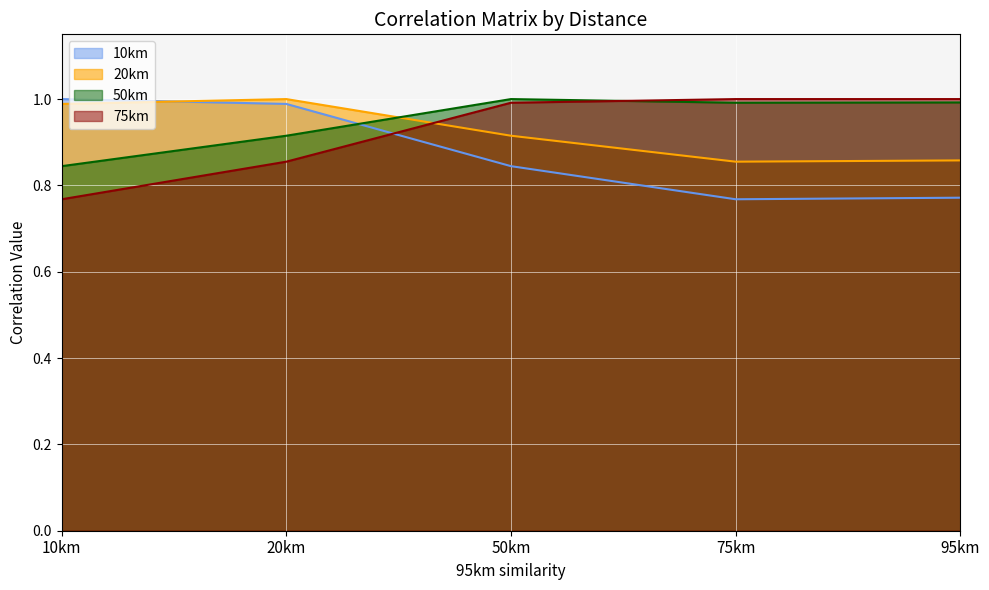

Where is the first local minimum for 50km?

75km